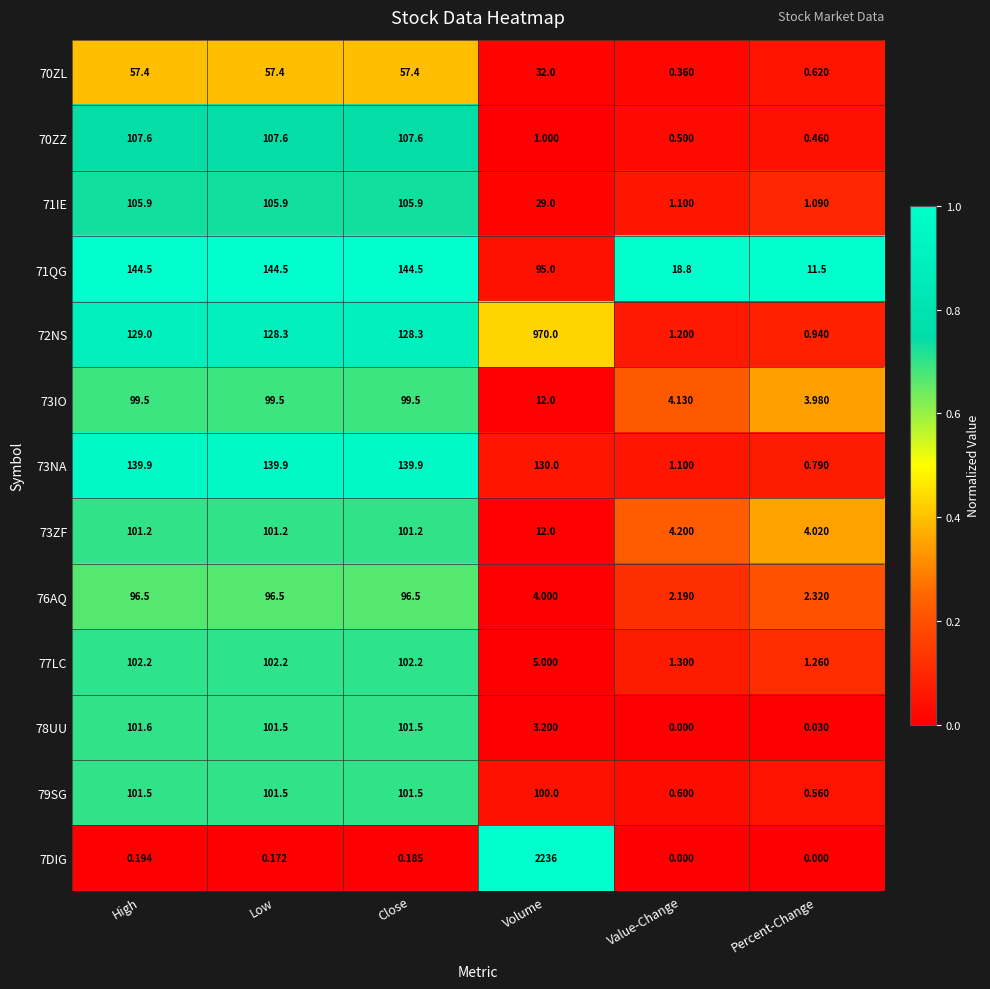

Where is 70ZZ nearest to the value 54?

Volume